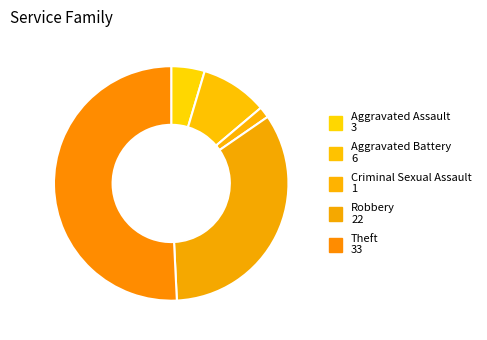

Which slice is the smallest?

Criminal Sexual Assault